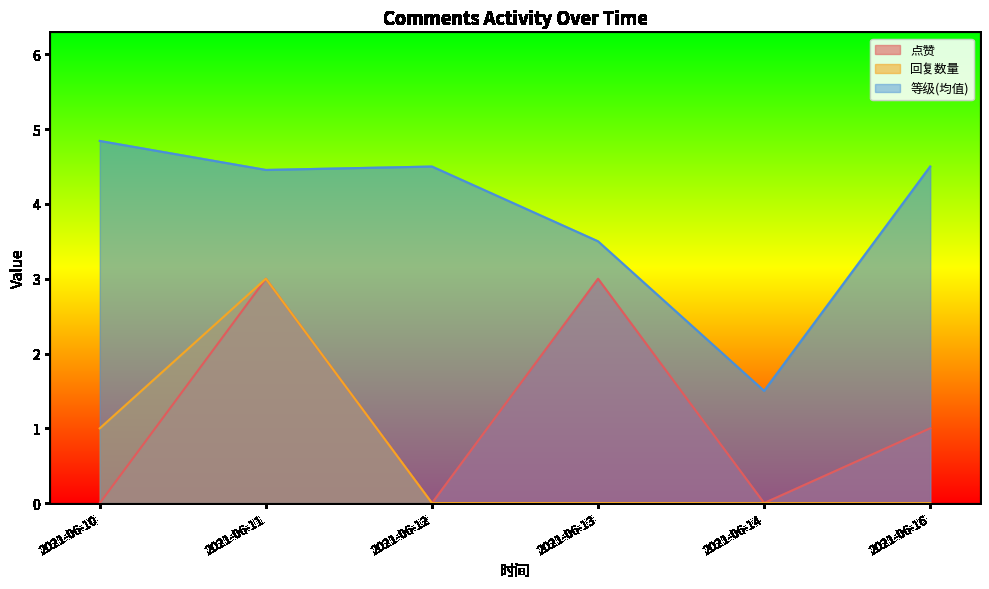

How many positive values does the 回复数量 series have?

2